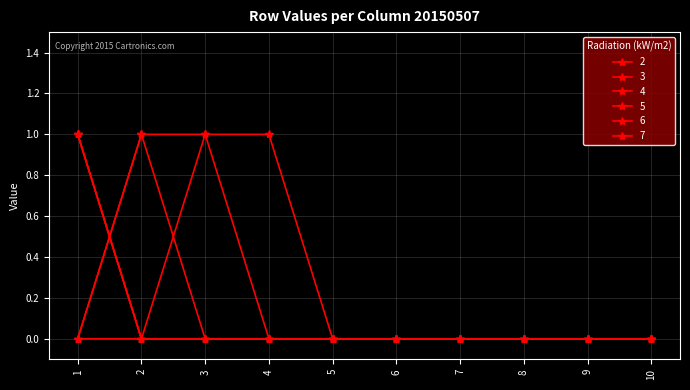

Which has a higher value, 6 or 3?

6